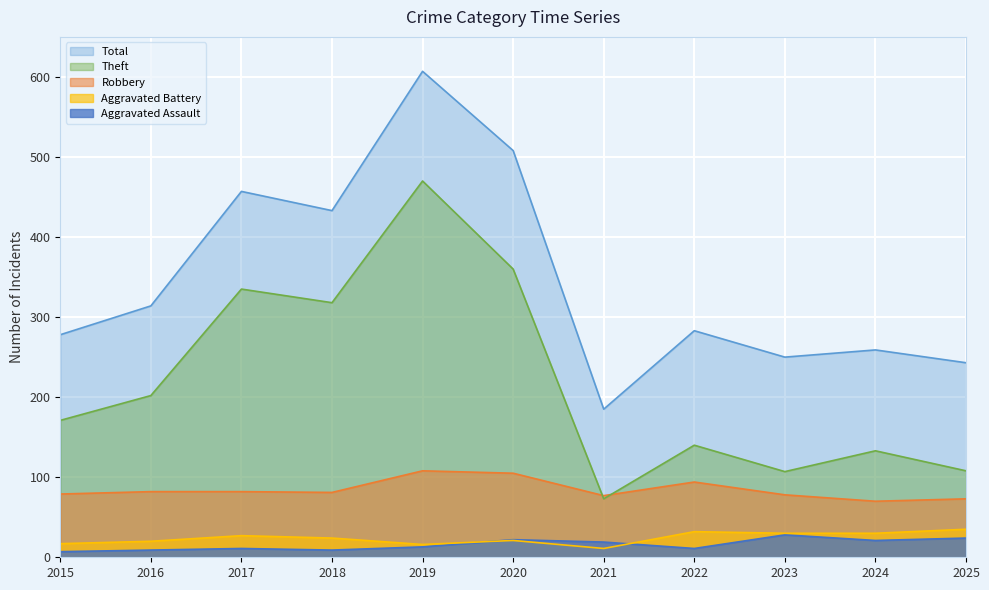

What is the smallest value displayed?

7